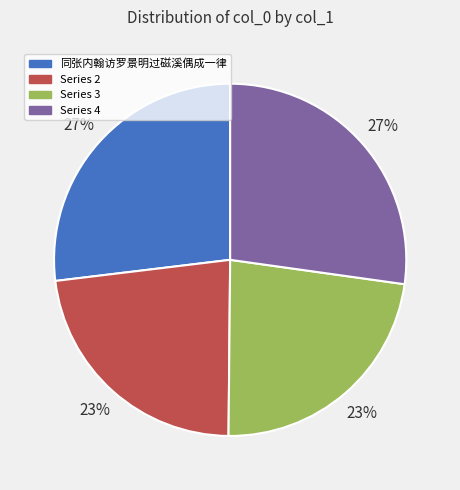

Count the number of slices in the pie.

4